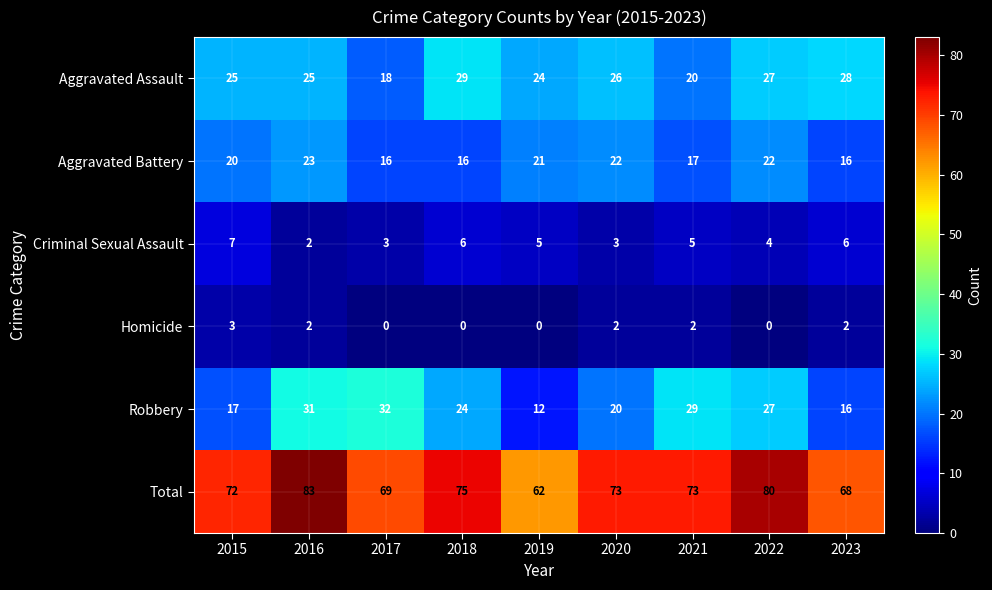

At how many categories does at least one series exceed 12?

9